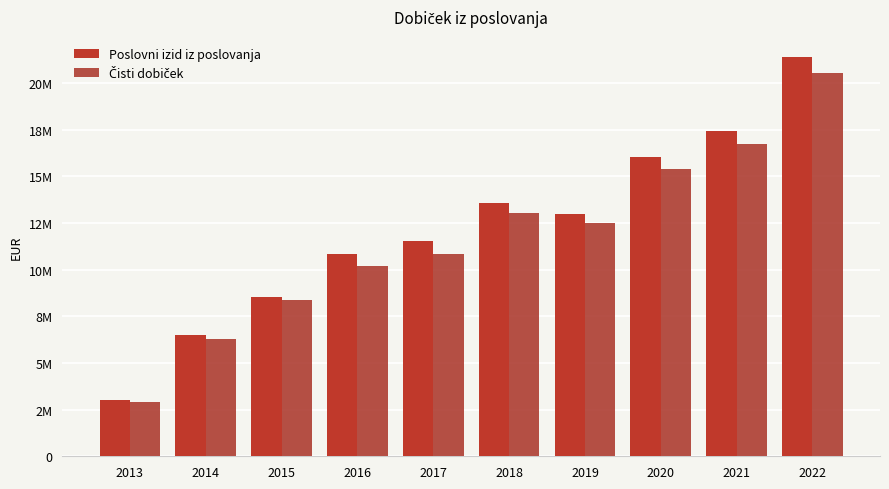

Where does the Čisti dobiček series first go above 12469219?

2018